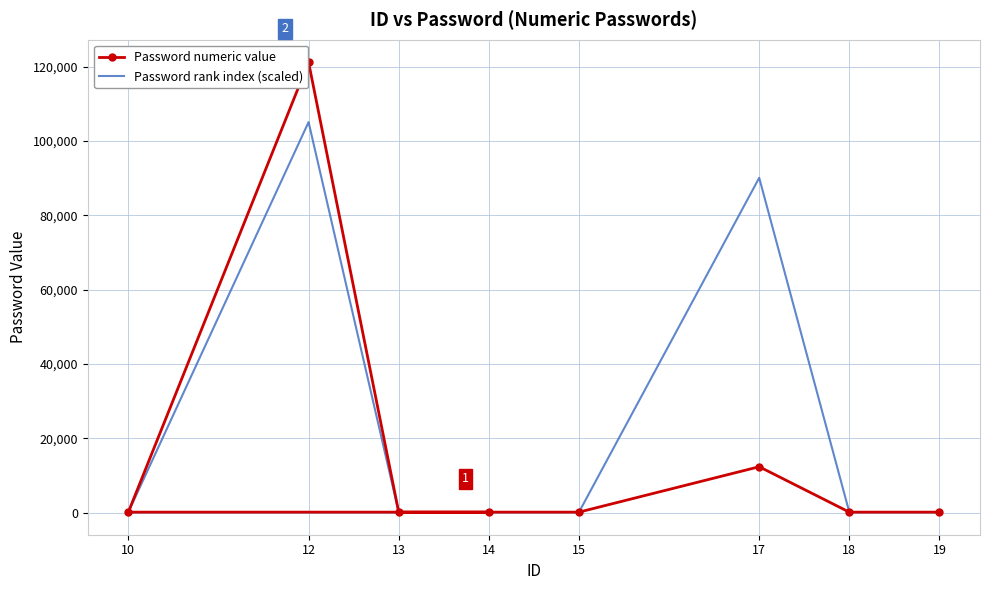

Which label corresponds to the largest value in the chart?

12